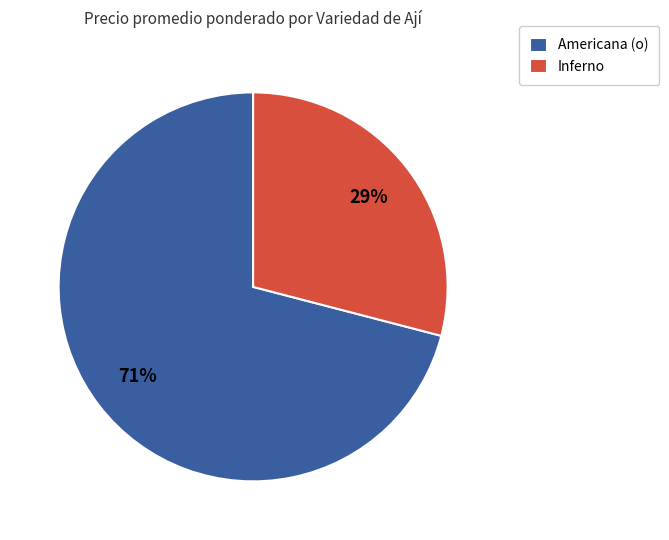

What is the smallest slice in the pie chart?

Inferno